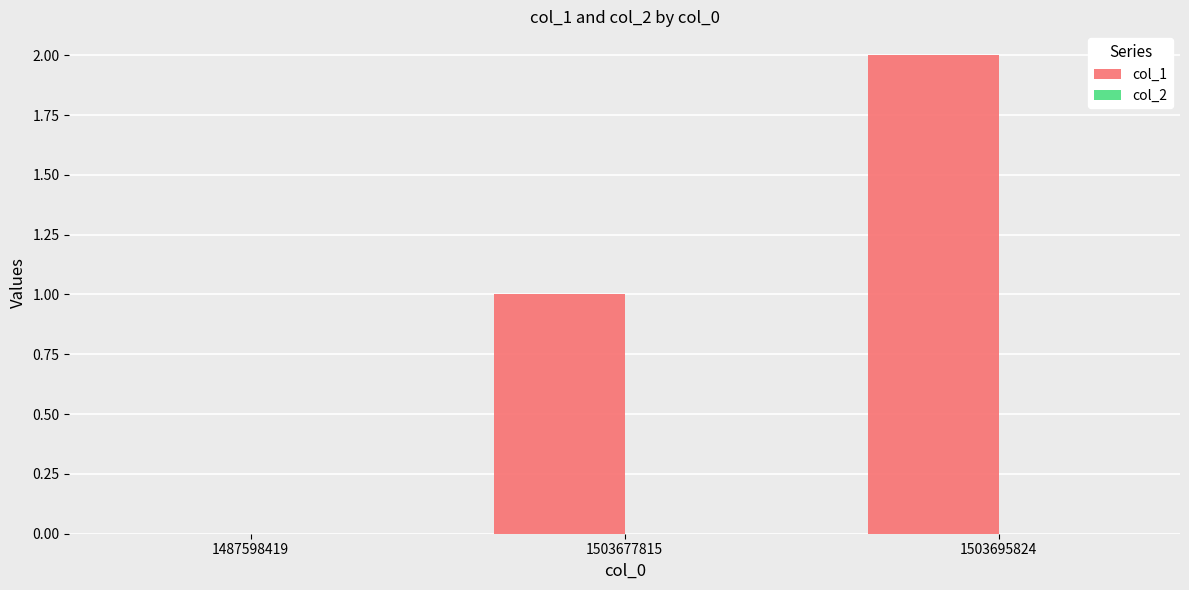

Between 1503695824 and 1503677815, which is larger?

1503695824